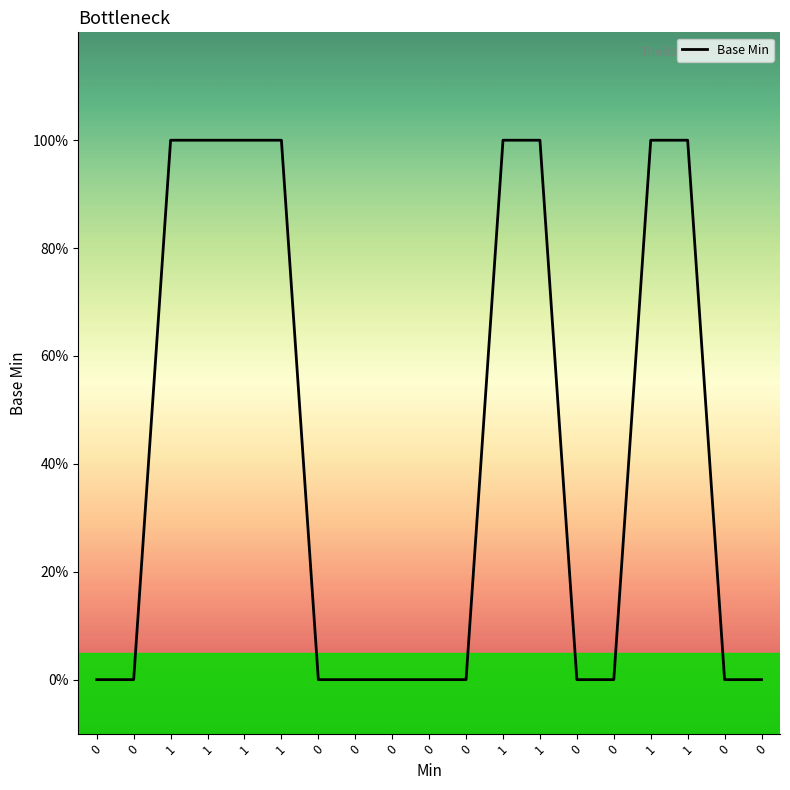

Does the chart have visible grid lines?

No